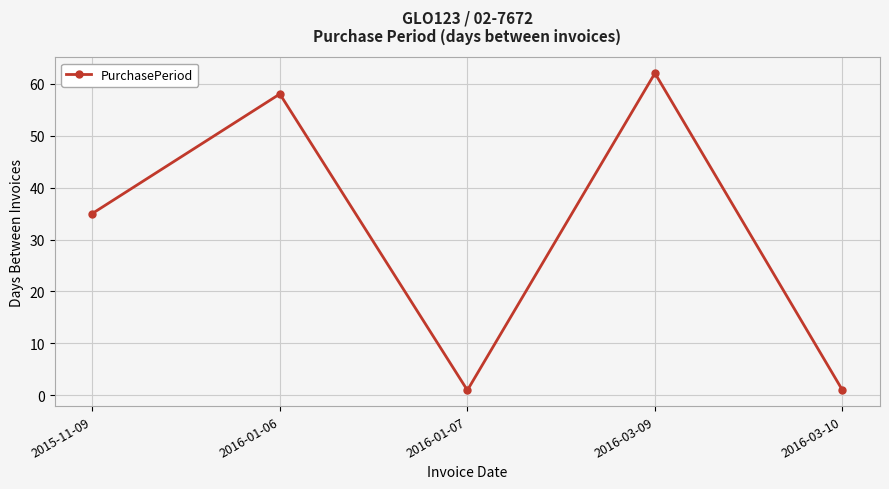

What is the maximum value shown in the chart?

62